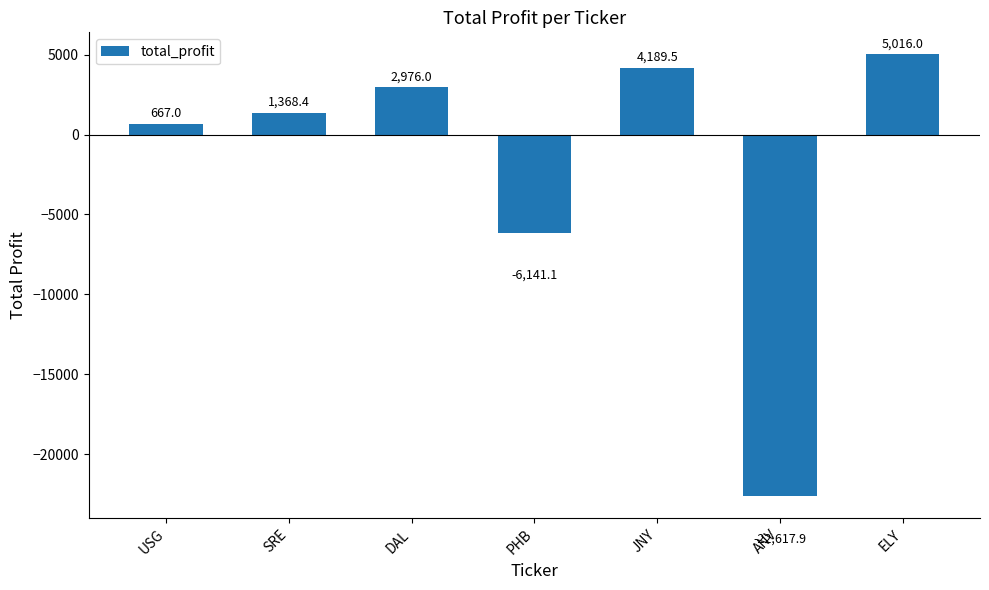

The value at ELY is 5016.0. True or false?

True